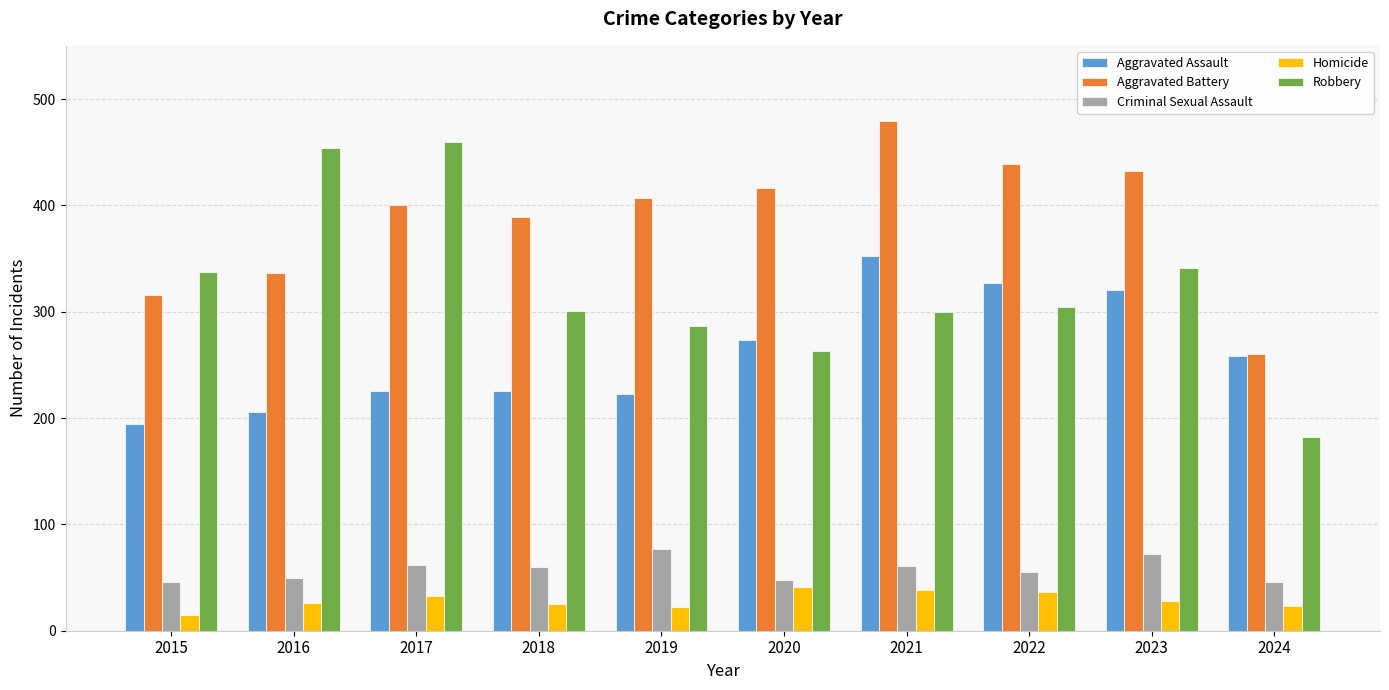

Is it true that Robbery equals 66 at 2020?

False